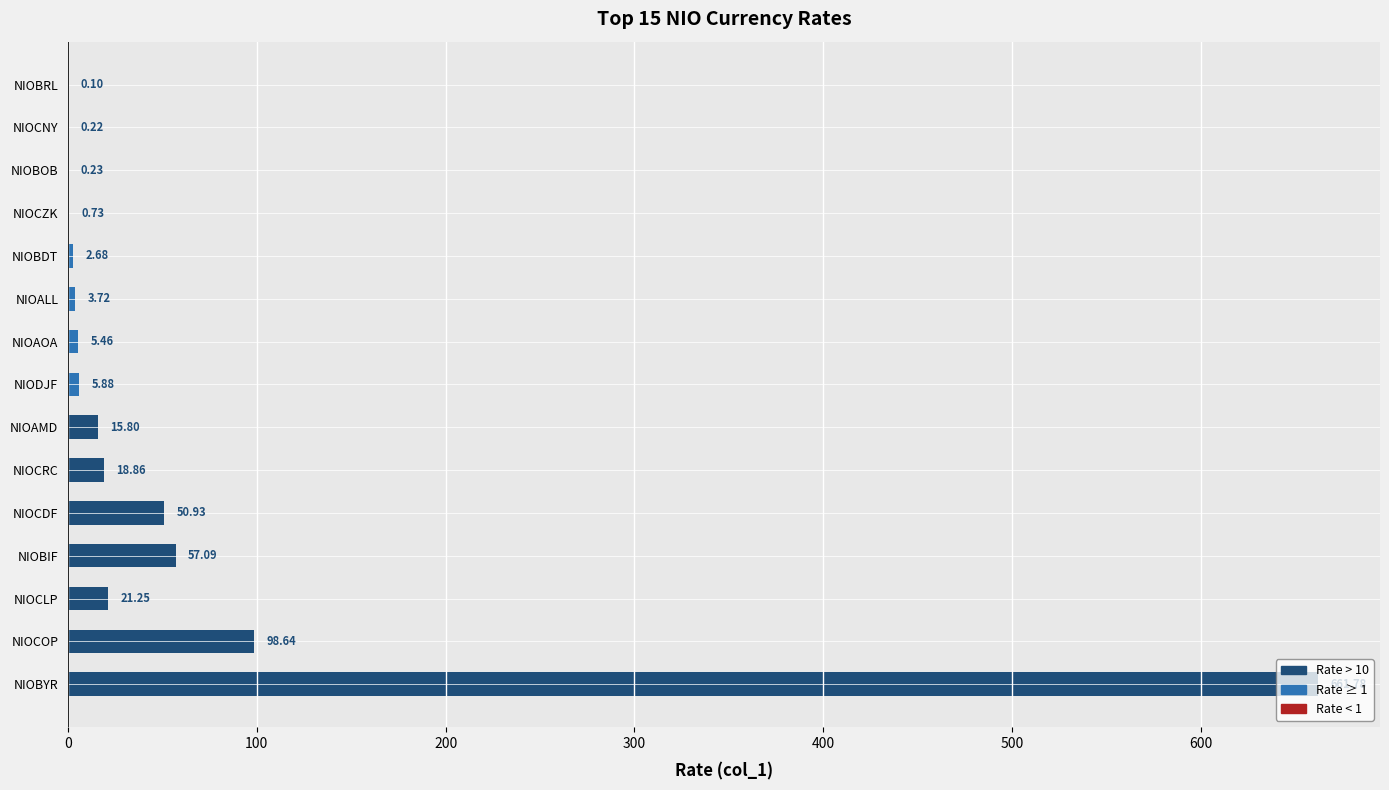

Where is the data nearest to the value 330?

NIOCOP